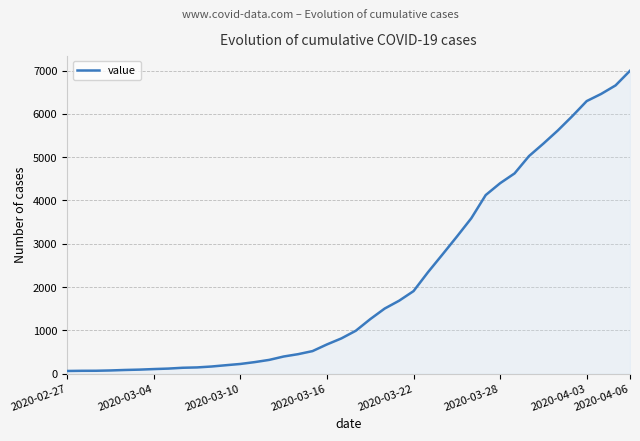

What is the greatest value displayed?

6995